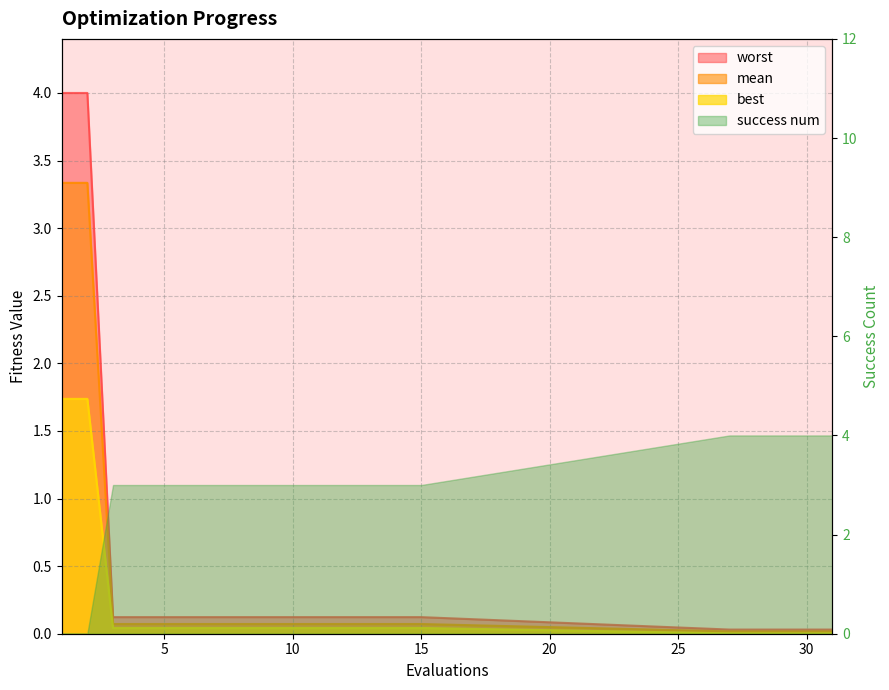

Rank the series by their maximum value, from lowest to highest.

best, mean, worst